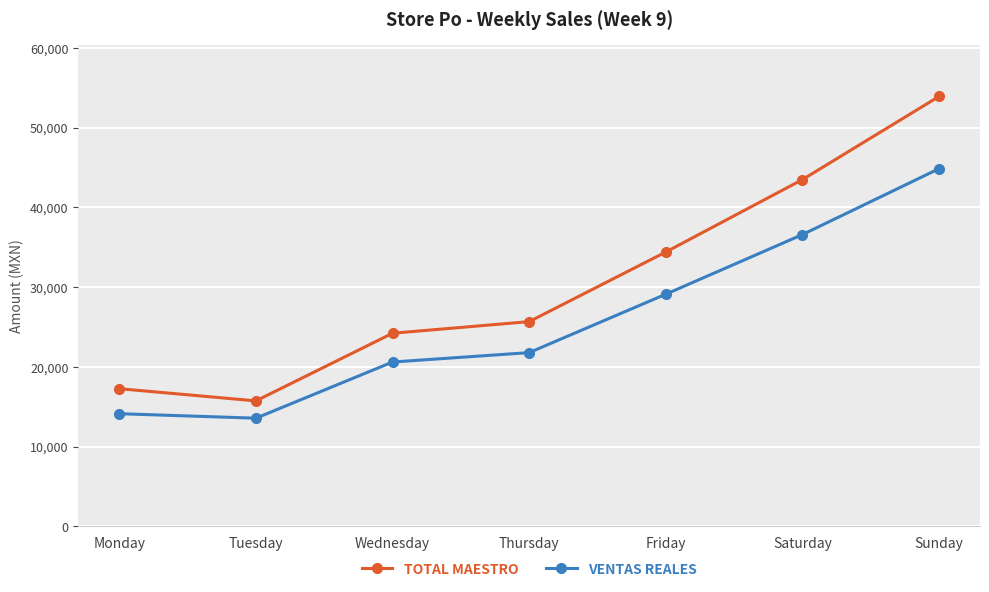

What is the spread (max minus min) of values at Friday?

5288.3